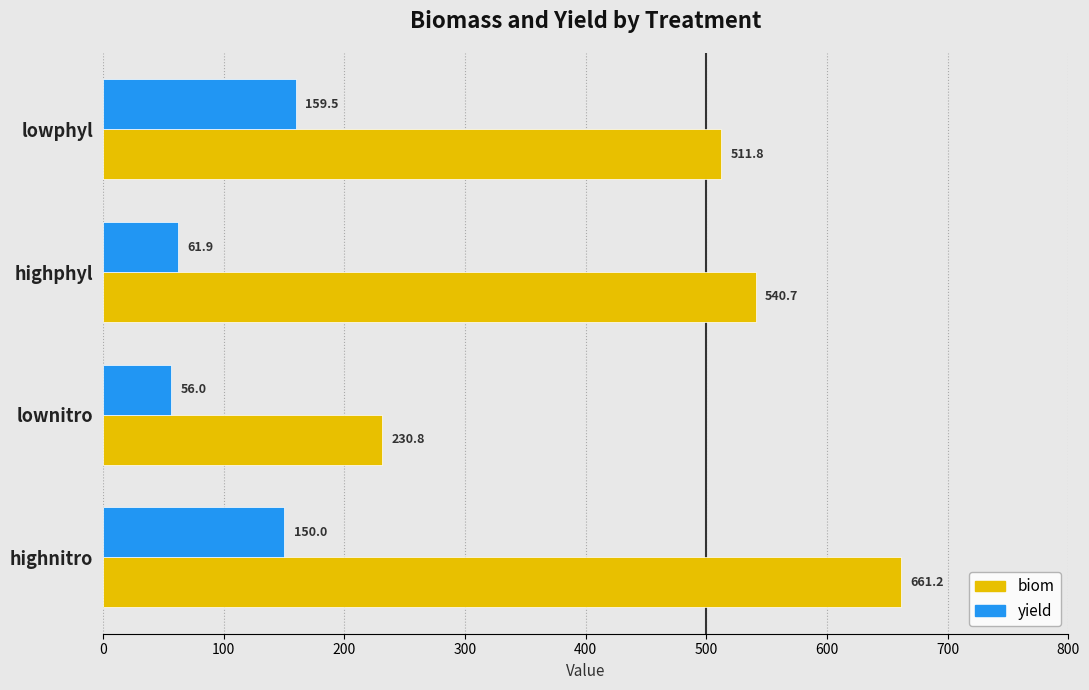

True or false: yield has a value of 25.9 at highphyl.

False